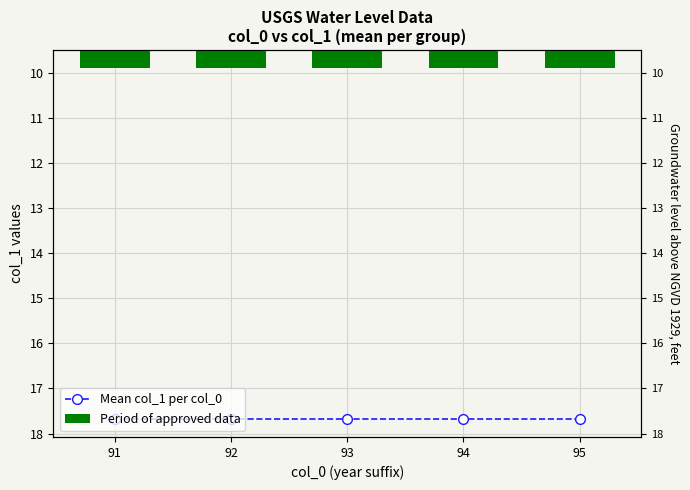

The Period of approved data series shows 0.4 at 94. True or false?

True